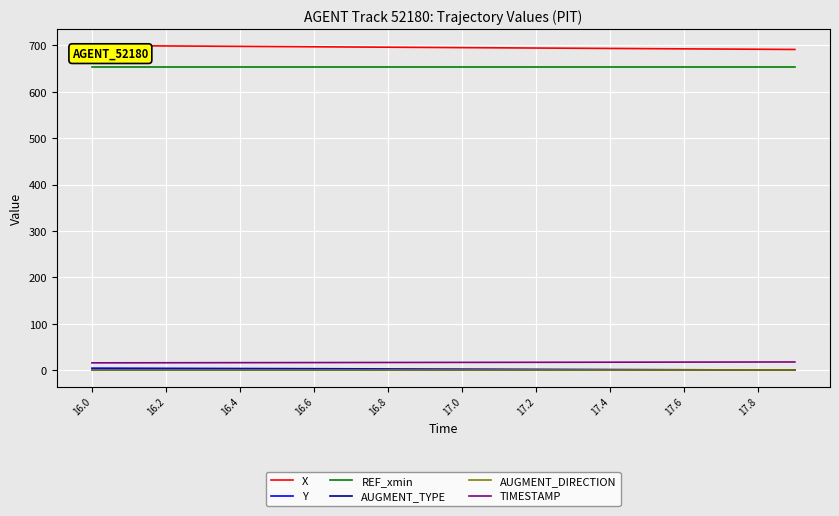

True or false: REF_xmin and Y cross at least once.

False